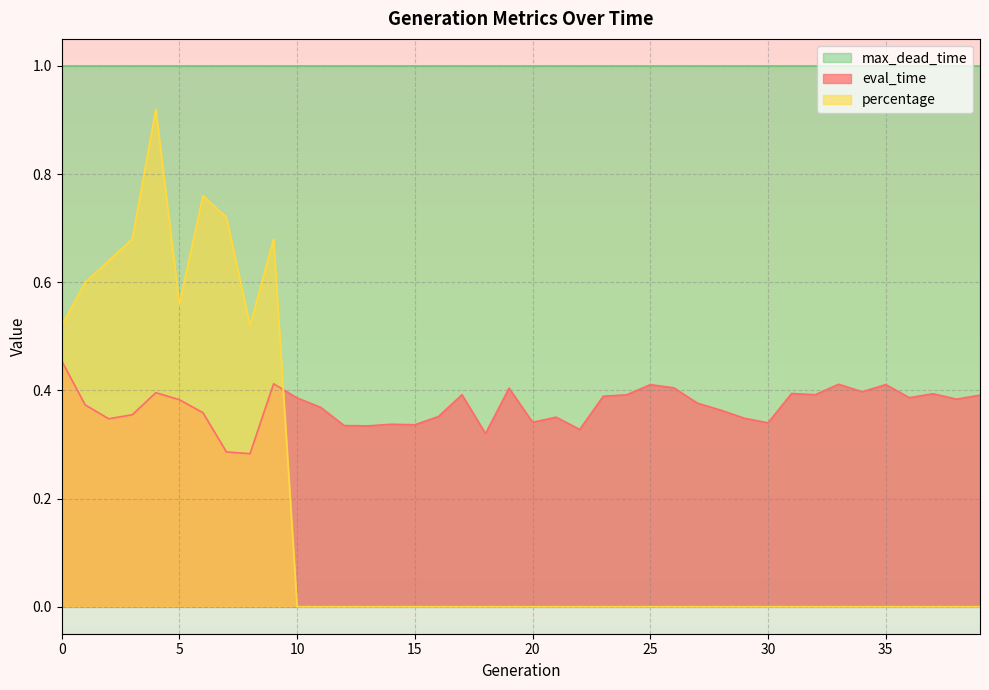

Which has a higher value, 16 or 22?

16